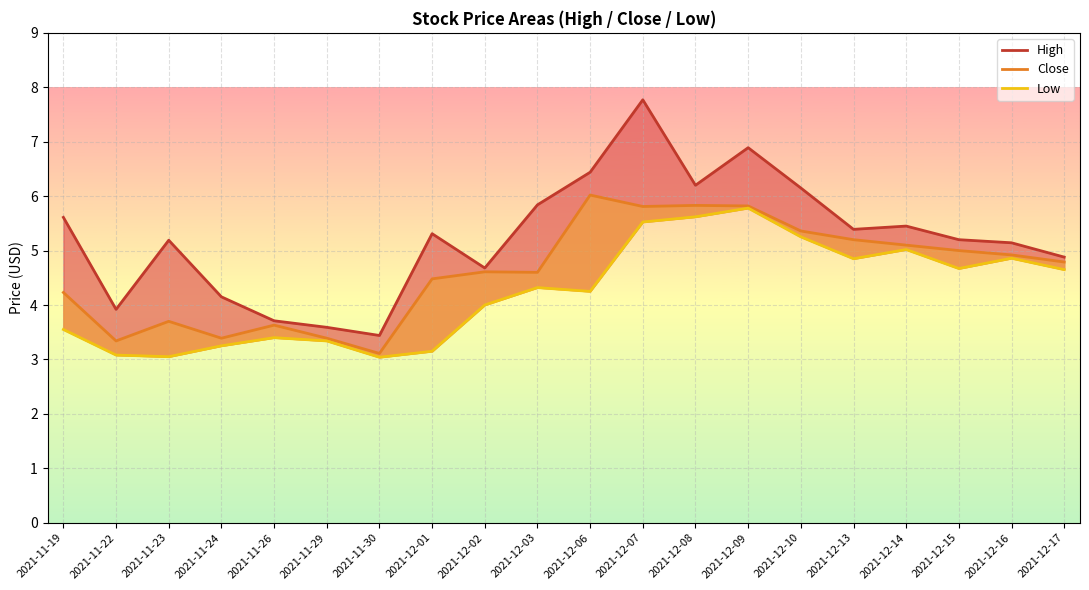

What is the value of the Low point at the 8th from the left?

3.2